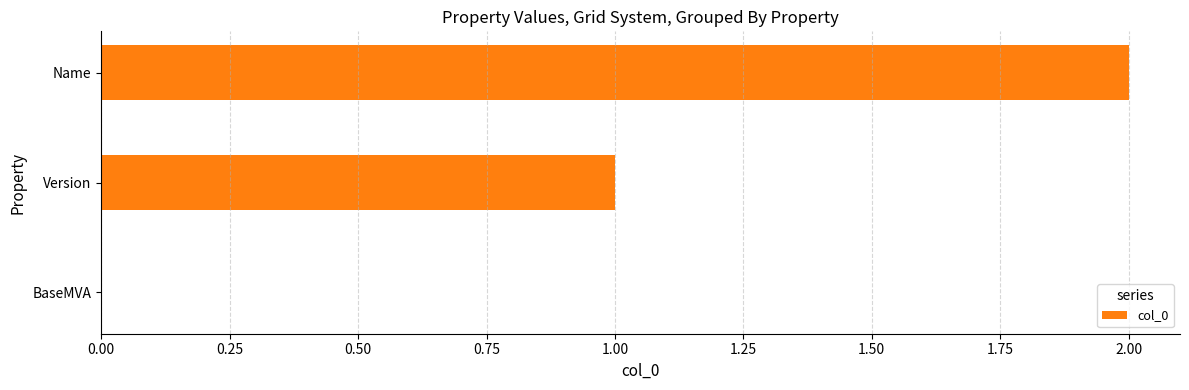

What is the ratio of the value at Version to the value at Name?

0.5